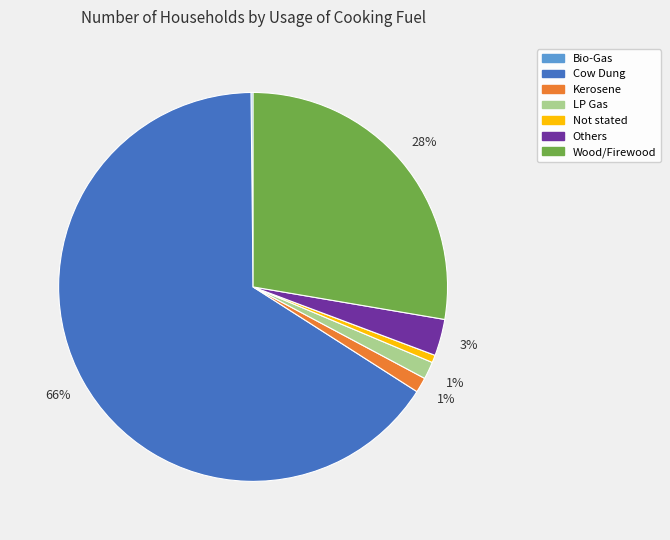

To the nearest percent, what is the combined percentage of Kerosene and Others?

4%